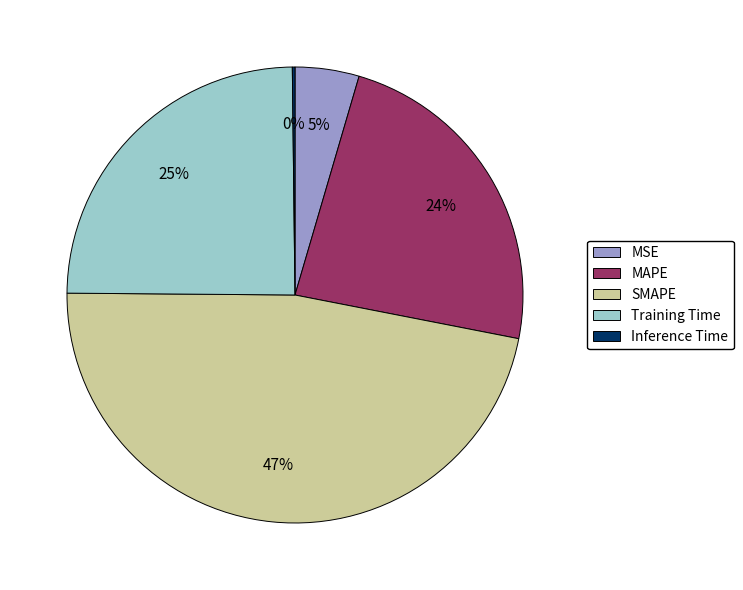

Is it true that SMAPE is 56% of the pie?

False